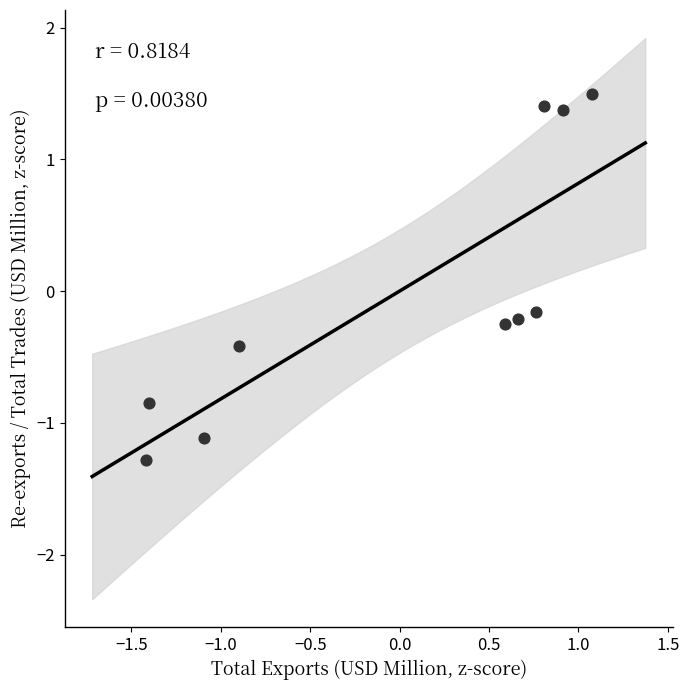

What is the range of Y values (max minus min)?

2.8